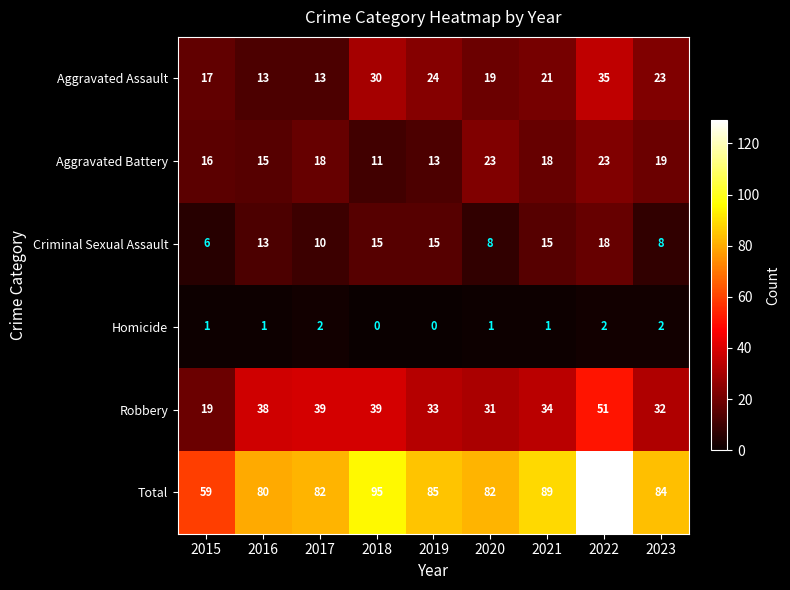

What is the difference between the maximum and minimum values in the Robbery series?

32